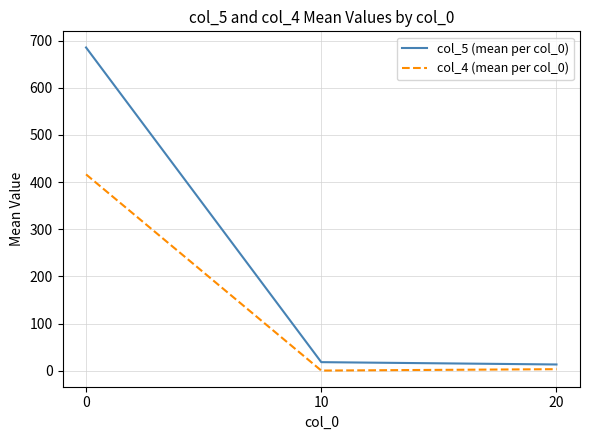

How many values in the col_4 (mean per col_0) series are below 3?

1